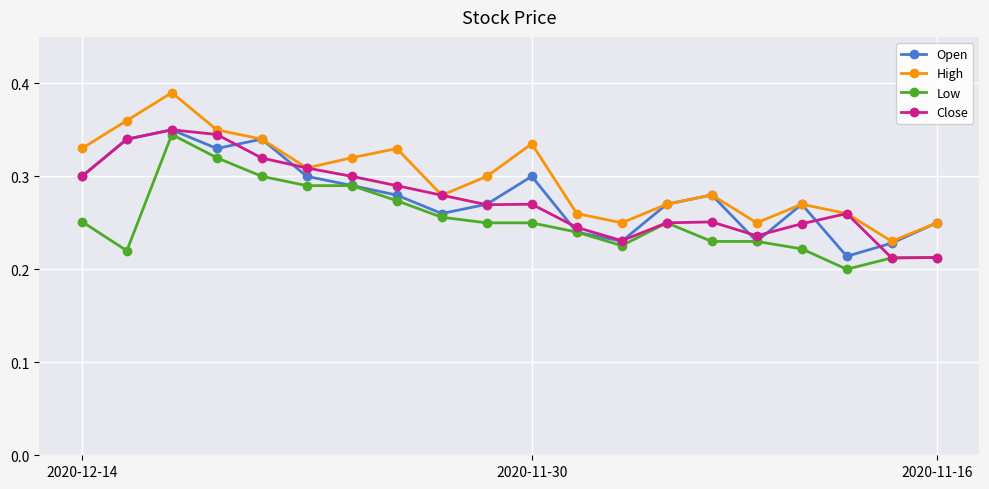

In Open, how many points are lower than both neighbors (excluding endpoints)?

5